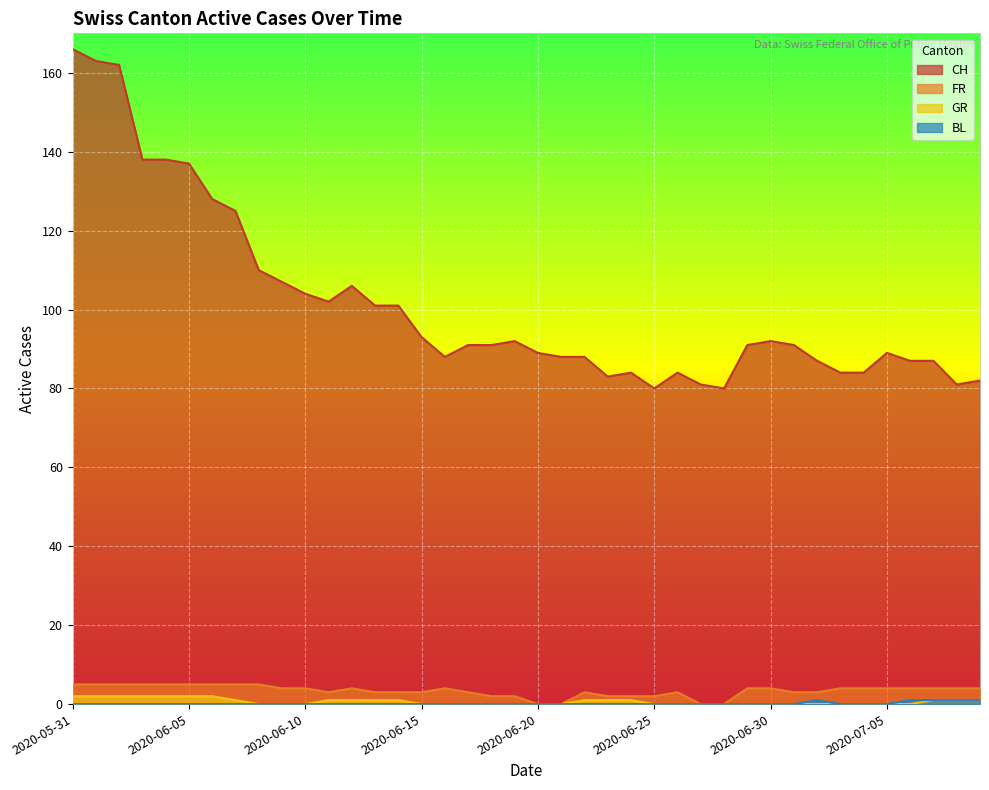

Rank the series at 2020-06-15 from lowest to highest value.

GR, BL, FR, CH